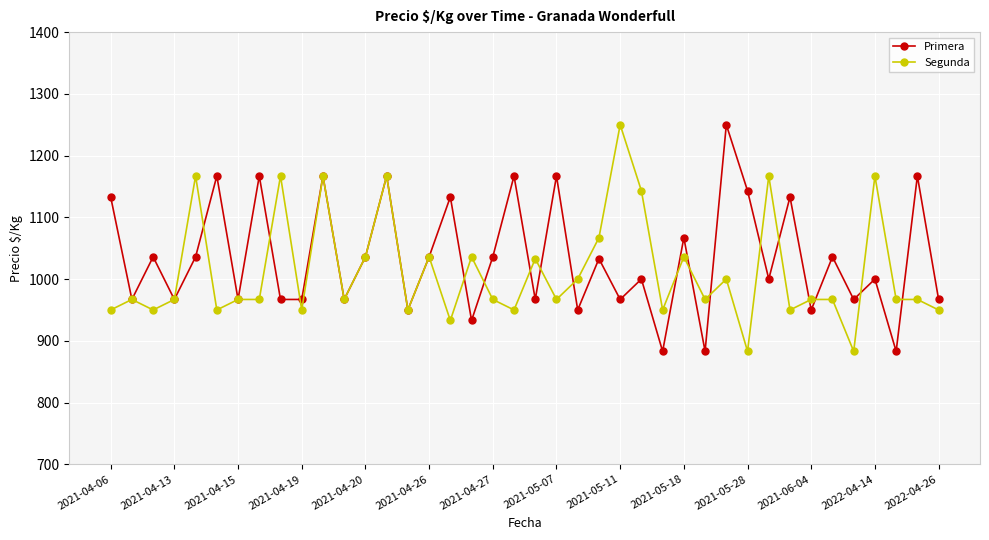

What is the greatest value displayed?

1250